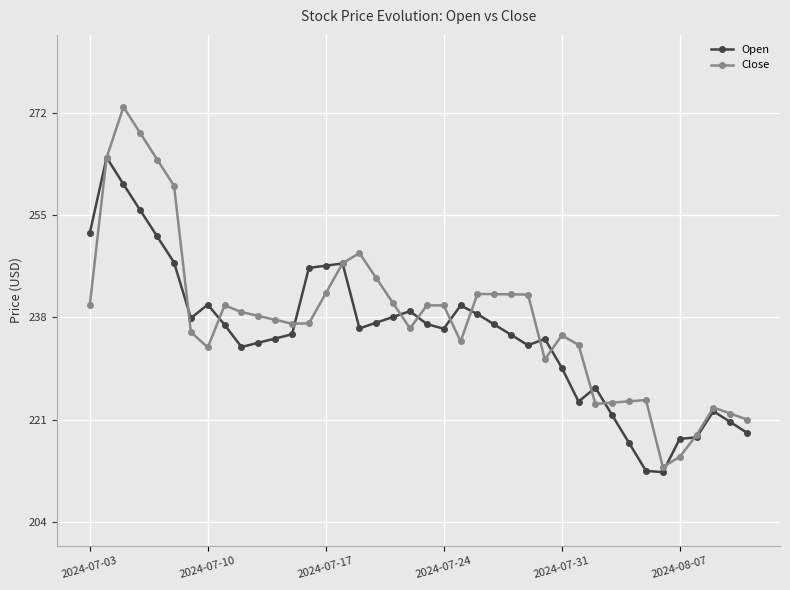

Which series has the largest range (max minus min)?

Close